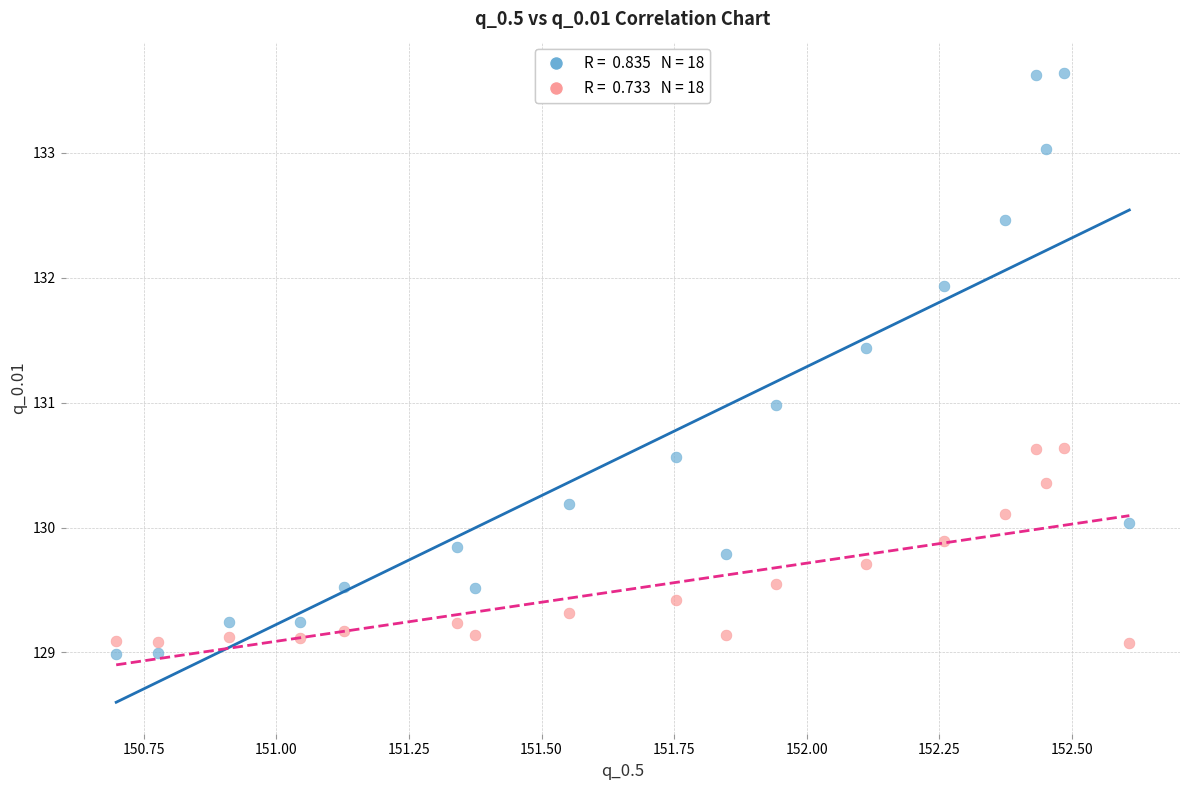

Across all data points, what is the range of X values (max minus min)?

1.9